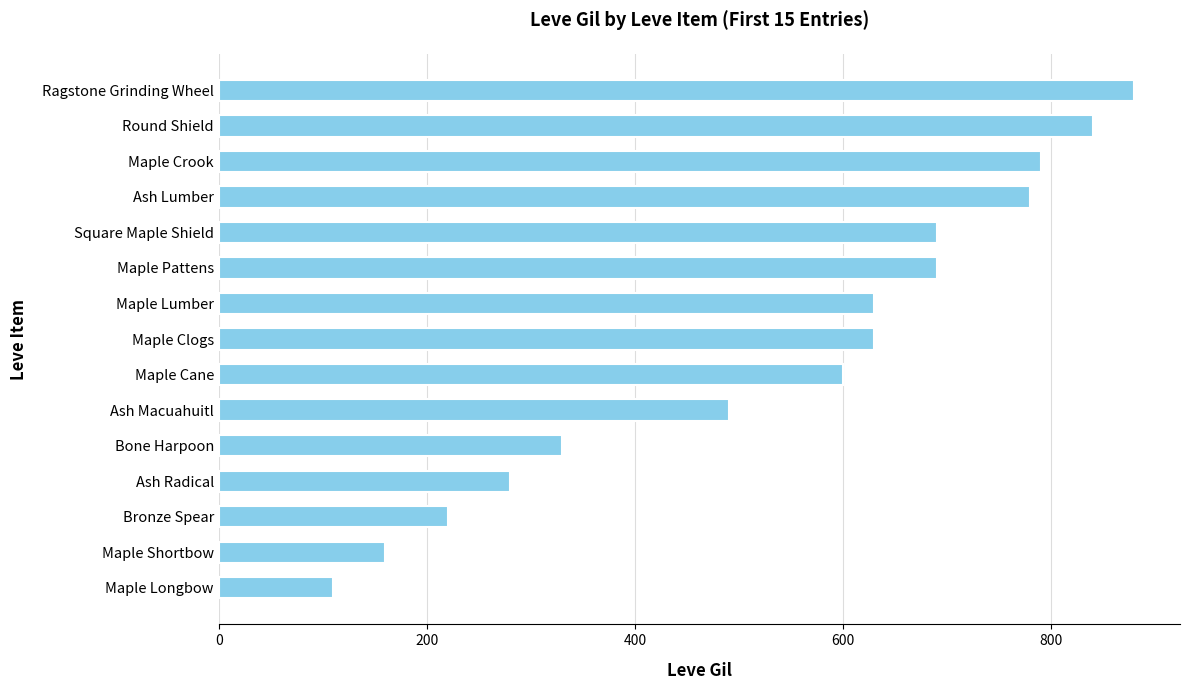

True or false: the data shows 490 at Ash Macuahuitl.

True